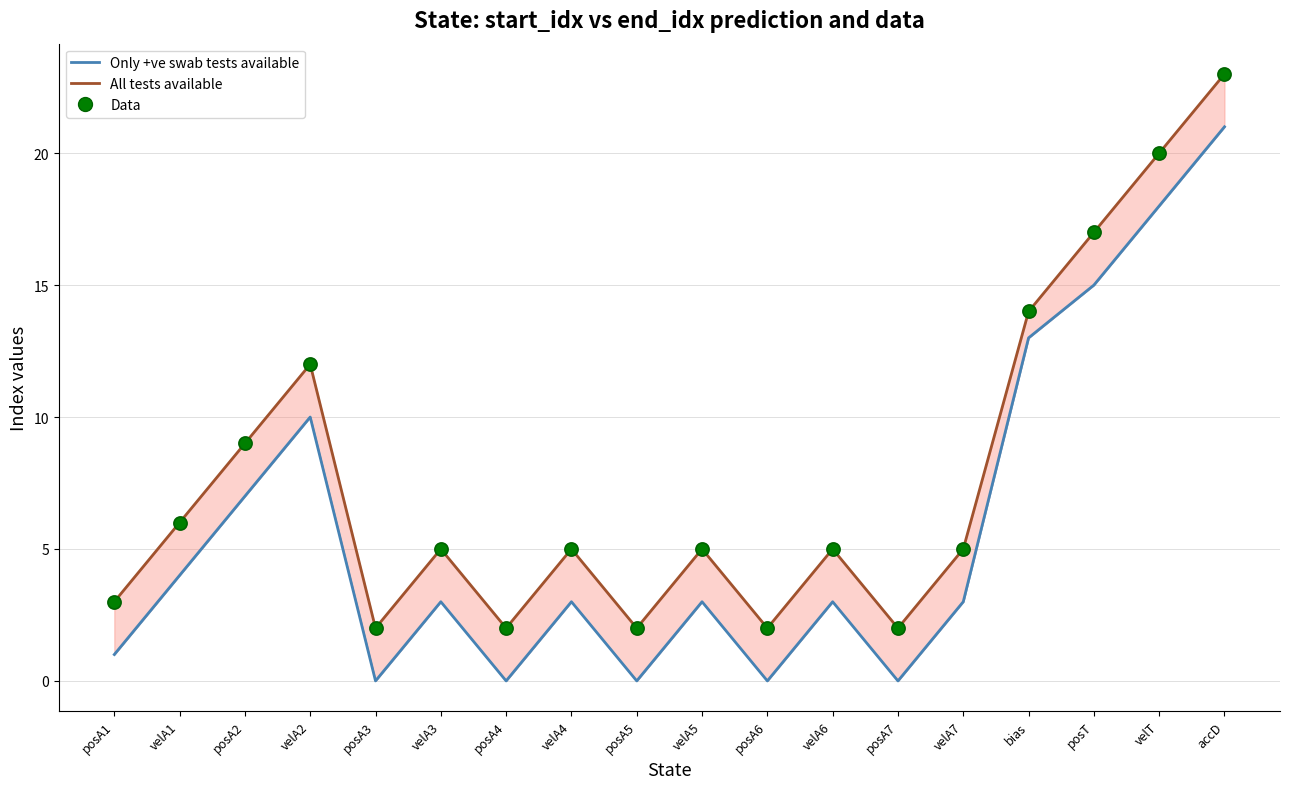

Which series has the largest total across all categories?

All tests available